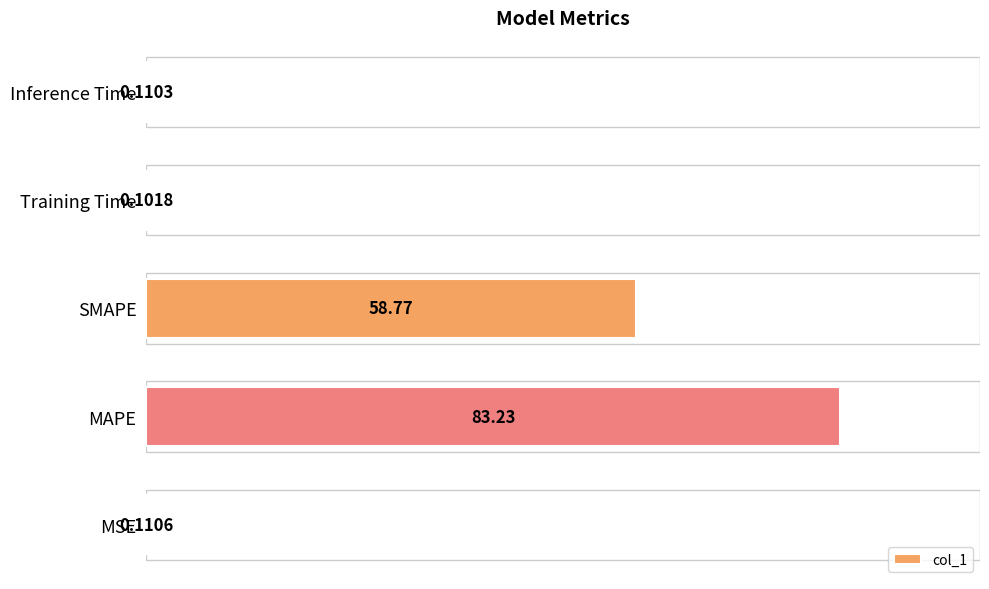

Which has a higher value, Training Time or SMAPE?

SMAPE